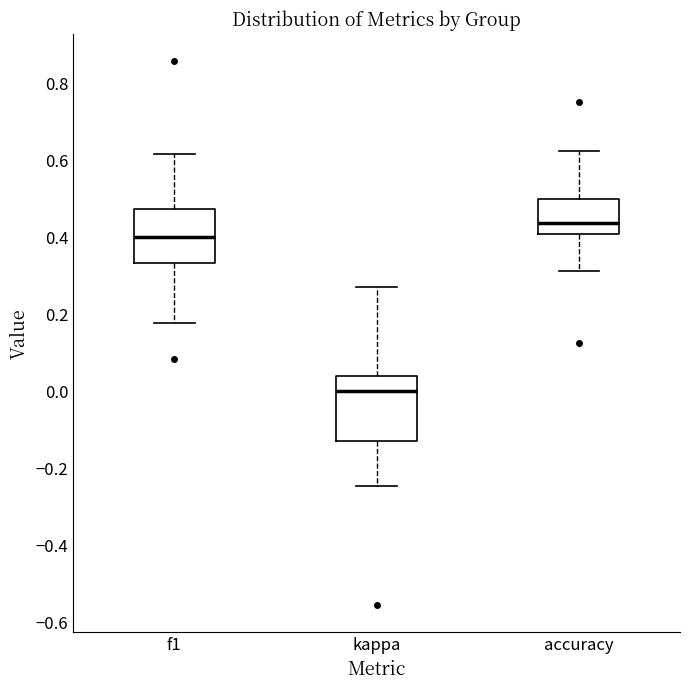

Reading left to right, read every box against the y-axis: the position of its median line, the range the box covers, and the ends of its whiskers. The values are not printed on the chart, so give them approximately, as read against the axis.

f1: median 0.40, box 0.34 to 0.48, whiskers 0.18 to 0.62
kappa: median 0.00, box -0.12 to 0.04, whiskers -0.24 to 0.26
accuracy: median 0.44, box 0.40 to 0.50, whiskers 0.32 to 0.62